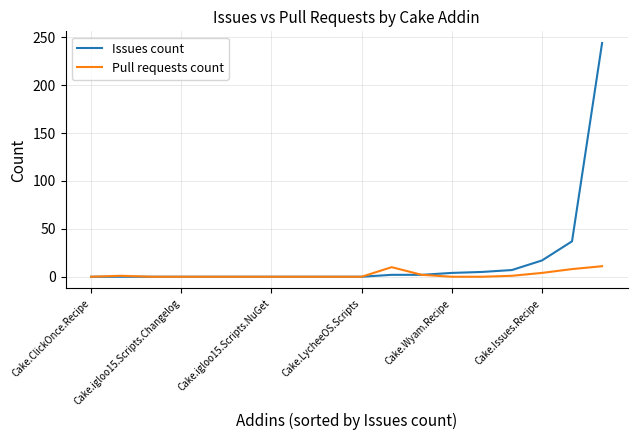

List the series in order of their overall mean, lowest first.

Pull requests count, Issues count